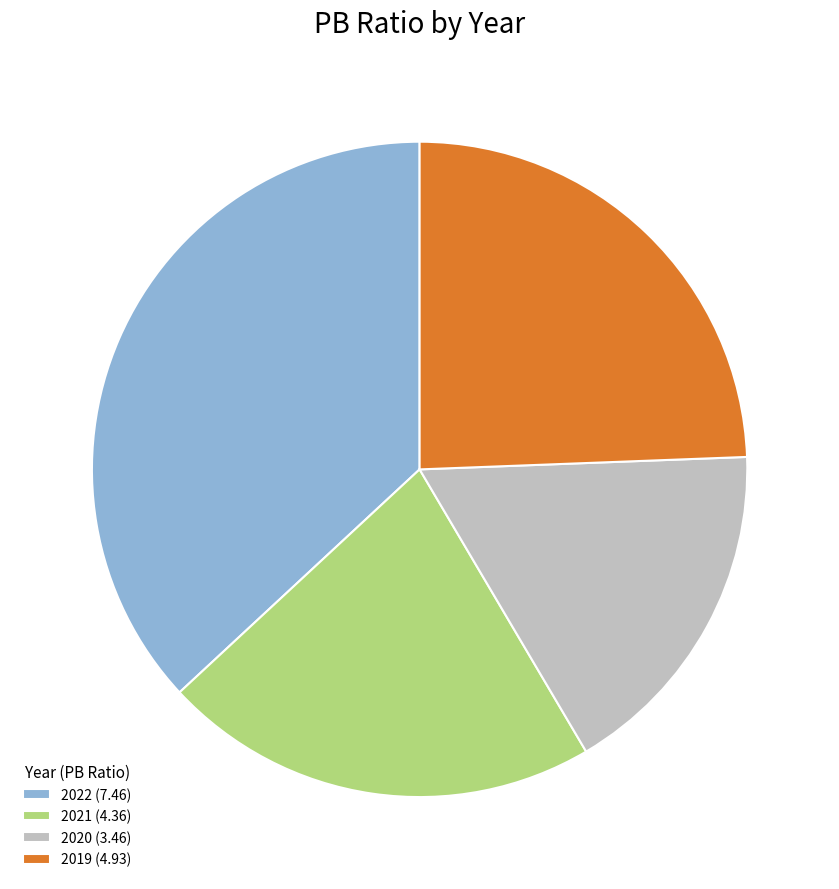

Rank the categories by value from highest to lowest.

2022 (7.46), 2019 (4.93), 2021 (4.36), 2020 (3.46)